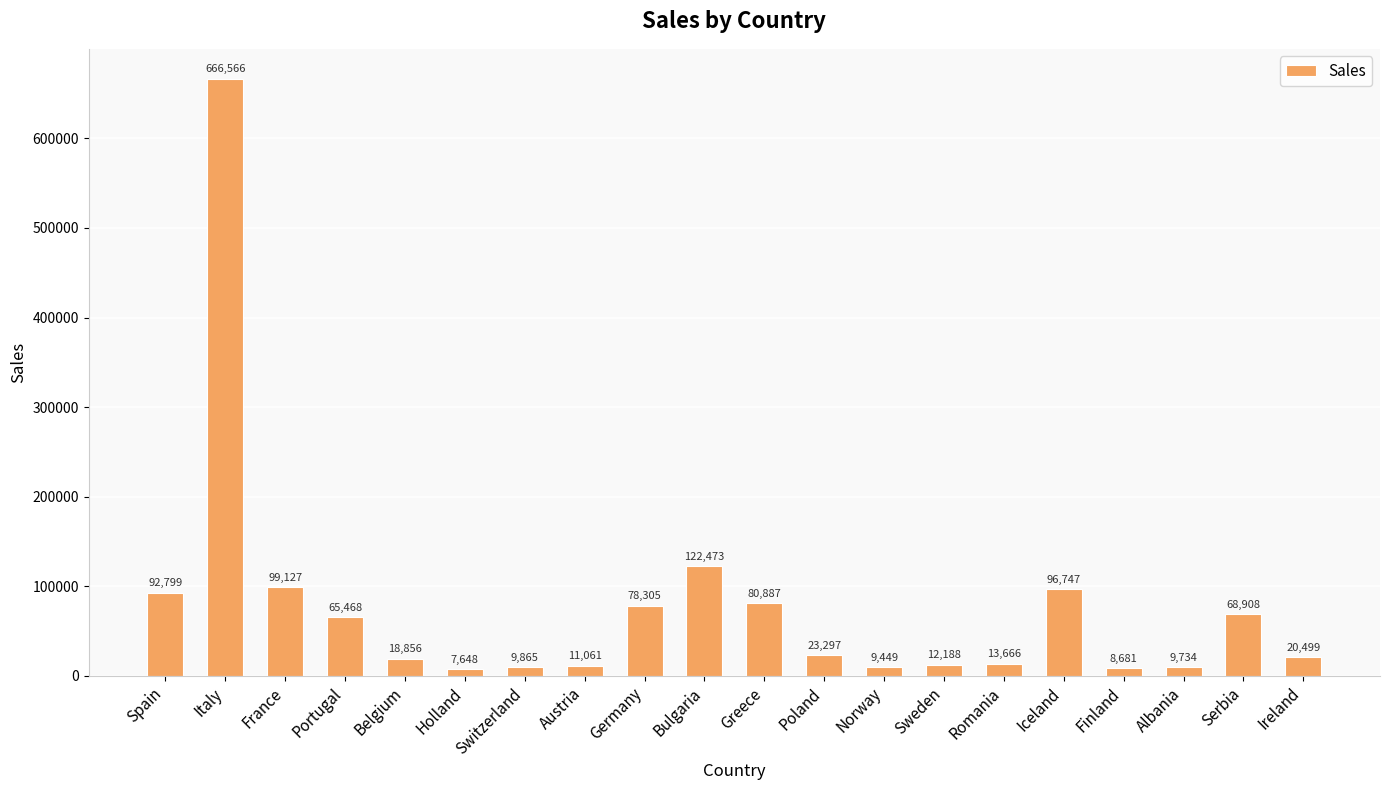

Is it true that the value at Norway is 9449?

True